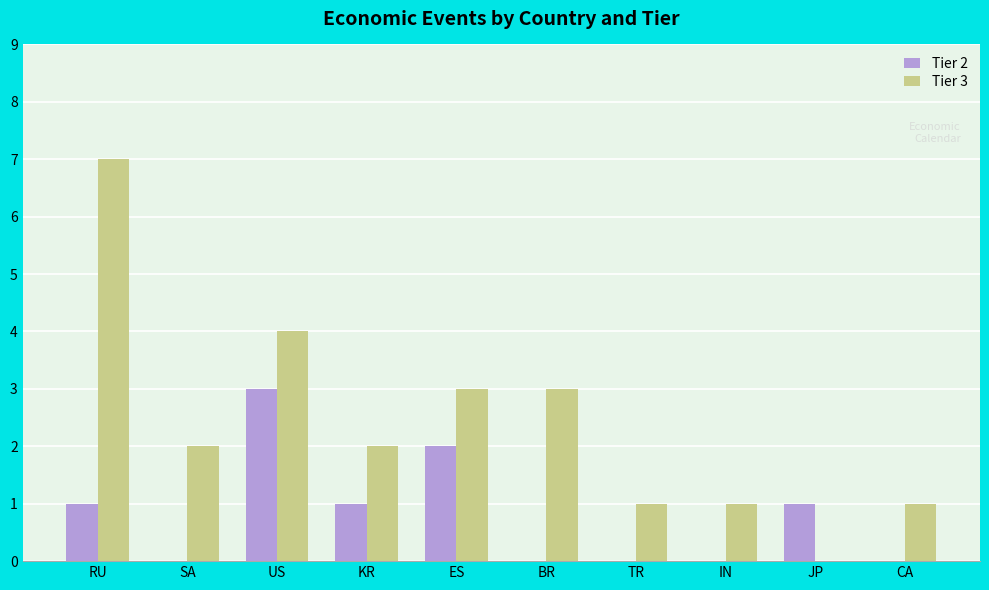

Between BR and IN, which series saw the biggest shift?

Tier 3